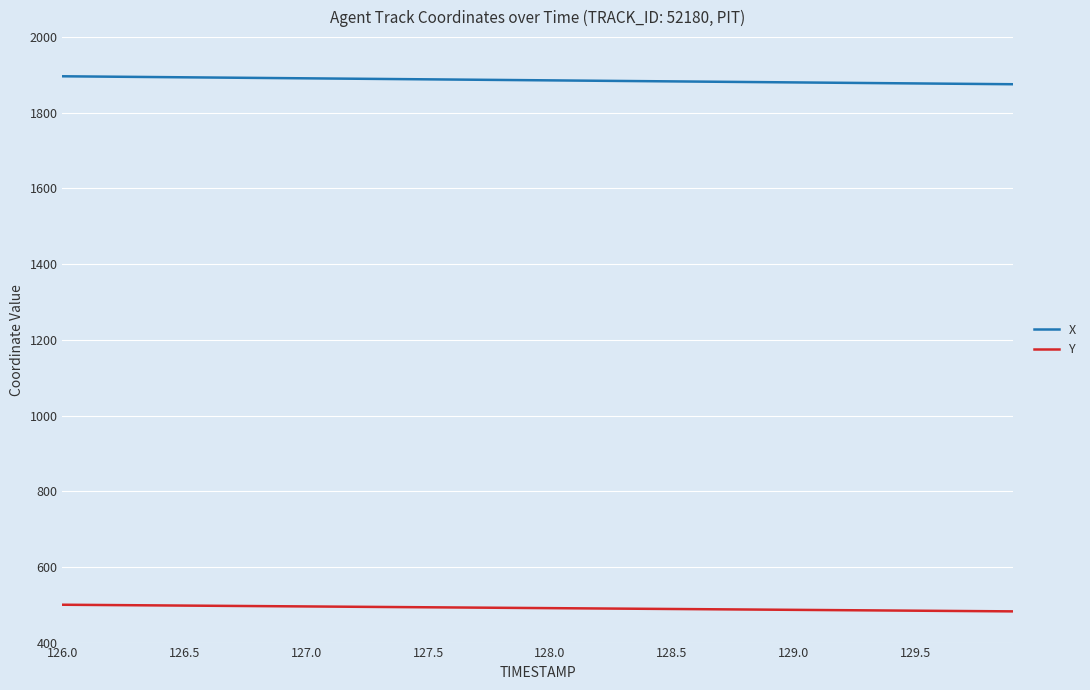

List the series in order of their overall mean, highest first.

X, Y